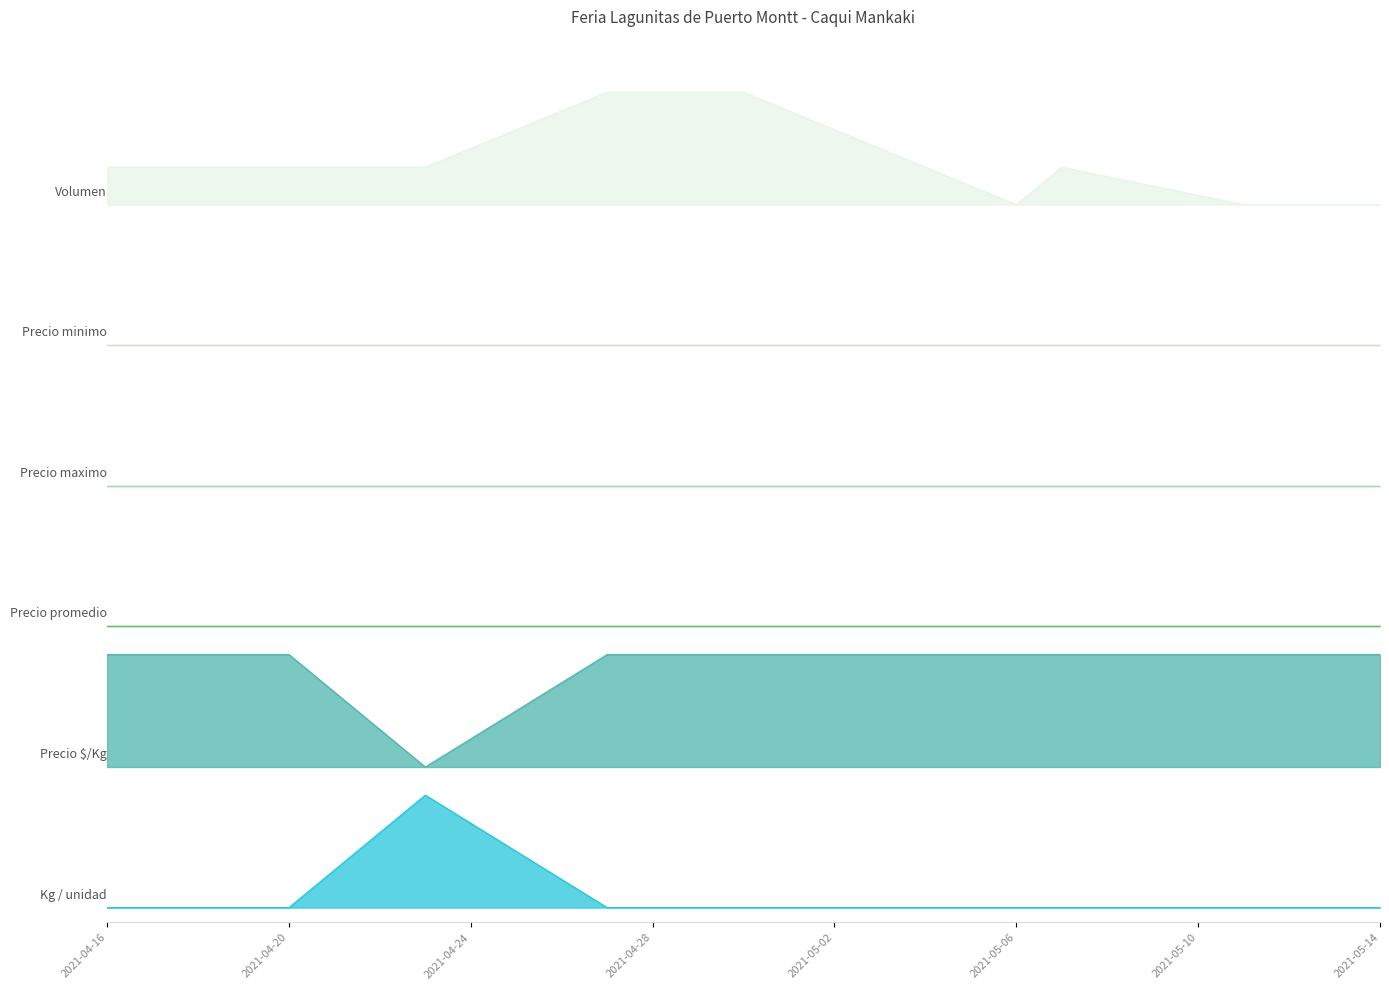

At which label is Precio $/Kg closest to 0?

2021-04-16